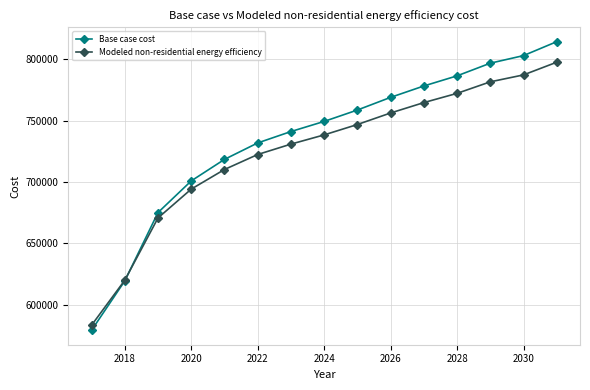

Reading right to left, what are all the values shown in this chart?

Base case cost: 814286.9	802936.9	796746.0	786427.9	778173.4	768887.1	758568.9	749282.6	741028.1	731741.8	718328.2	700787.4	674992.0	619274.1	579033.3
Modeled non-residential energy efficiency: 797541.6	787197.4	781555.1	772151.2	764628.1	756164.6	746760.7	738297.2	730774.1	722310.6	710085.6	694099.0	670589.3	619808.4	583133.2